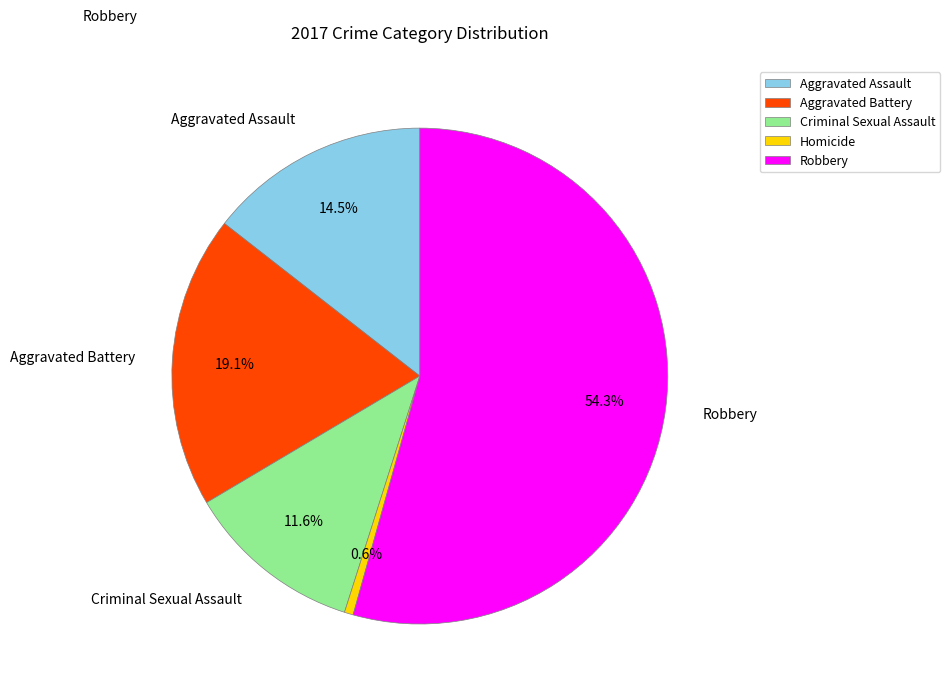

What is the ratio of the value at Criminal Sexual Assault to the value at Robbery?

0.2